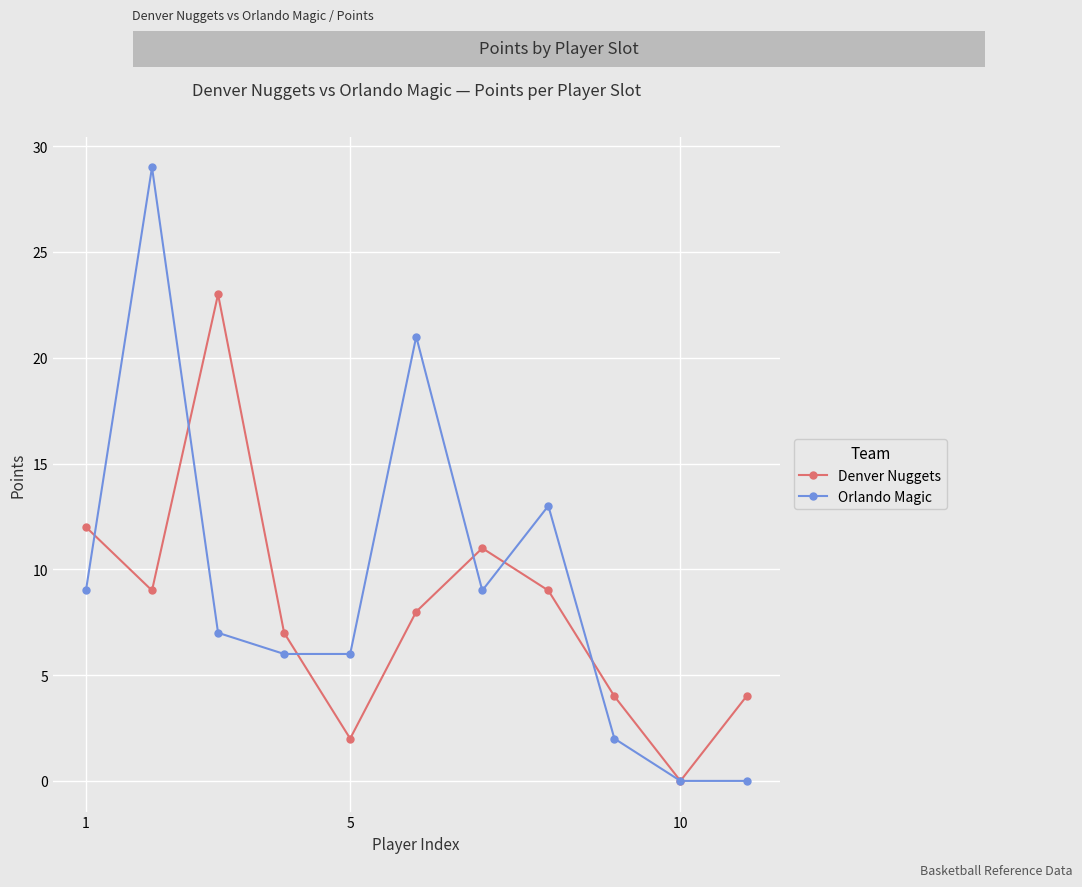

True or false: Orlando Magic has more than 0 interior local peaks.

True